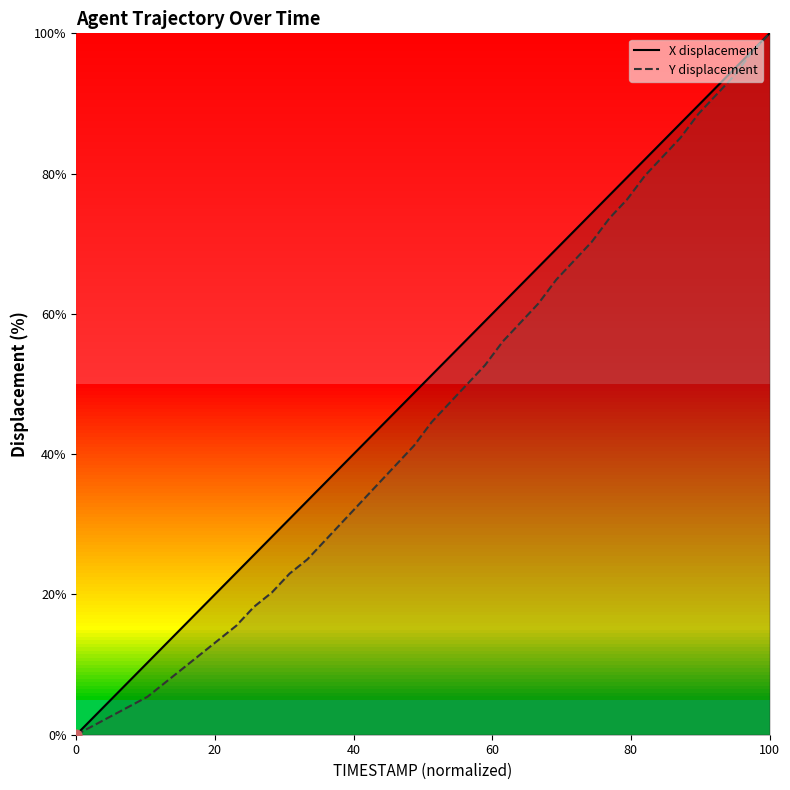

At how many categories does at least one series exceed 42?

23